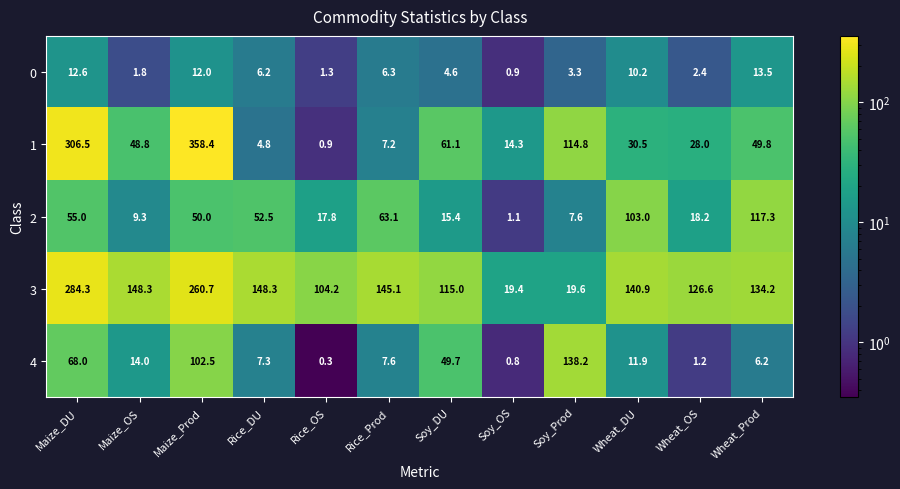

What is the difference between the highest and lowest values at Soy_DU?

110.4